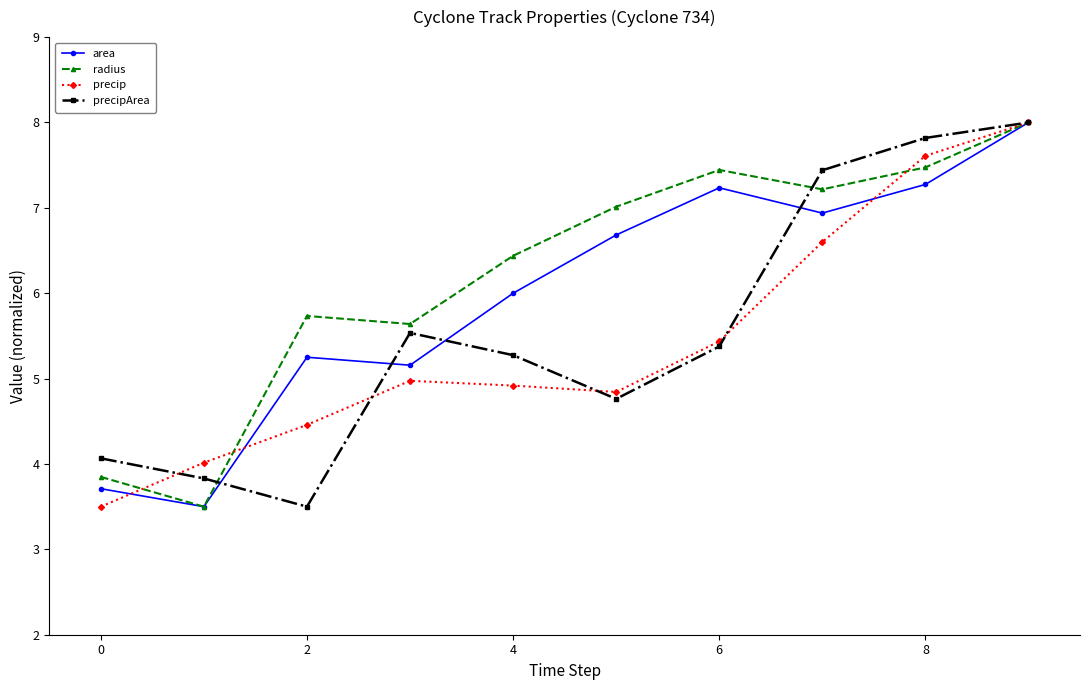

True or false: precipArea has more than 0 points higher than both neighbors.

True